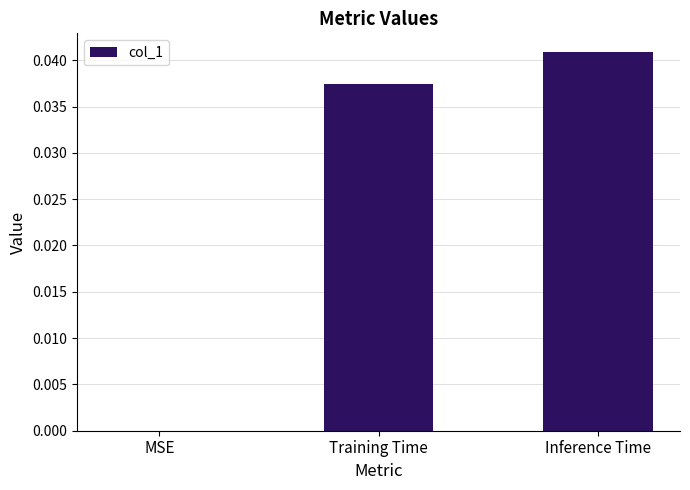

True or false: the data shows 0.0 at MSE.

True